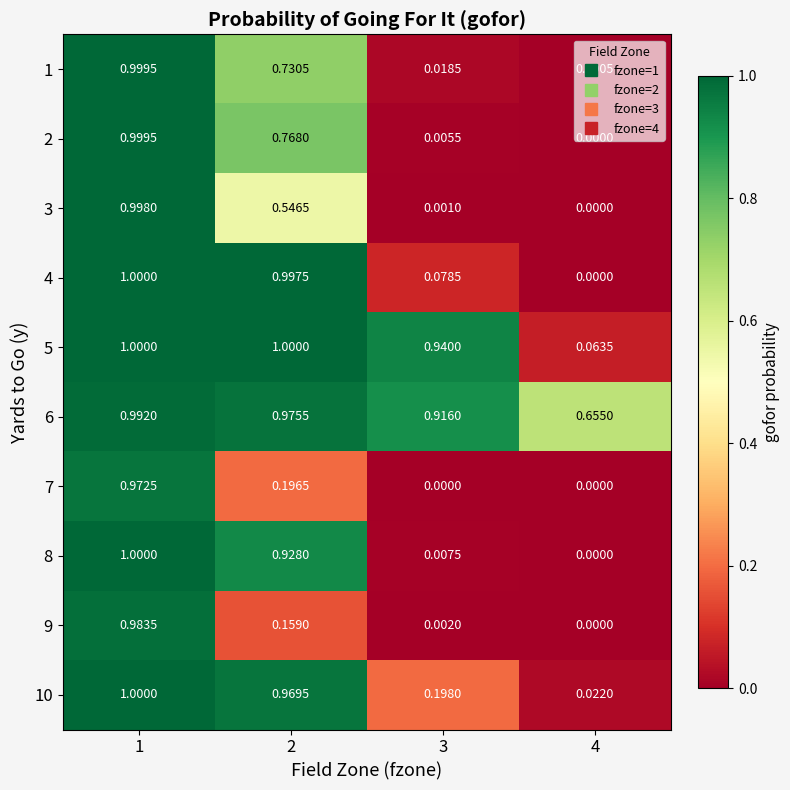

Is the value of 1 at 4 greater than the value of 9 at 2?

No